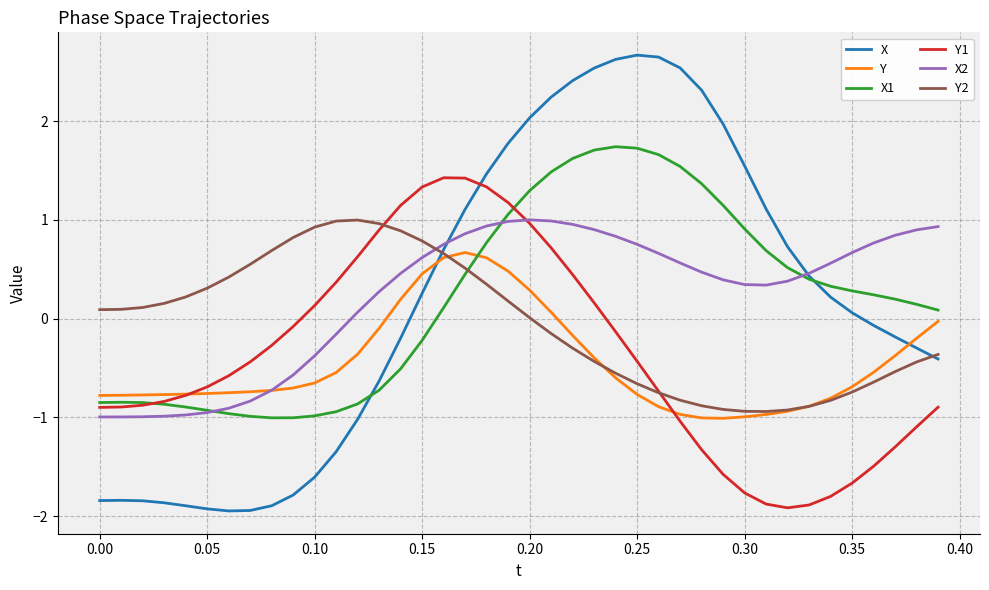

Which series has the widest spread of values?

X